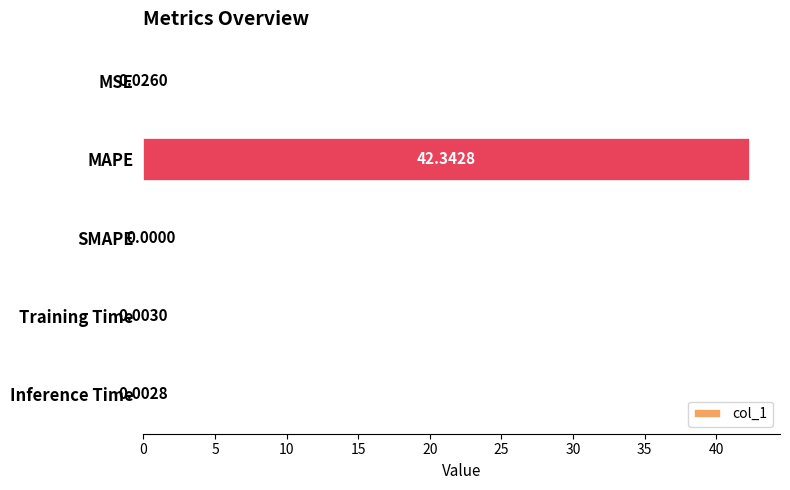

Which label corresponds to the largest value in the chart?

MAPE